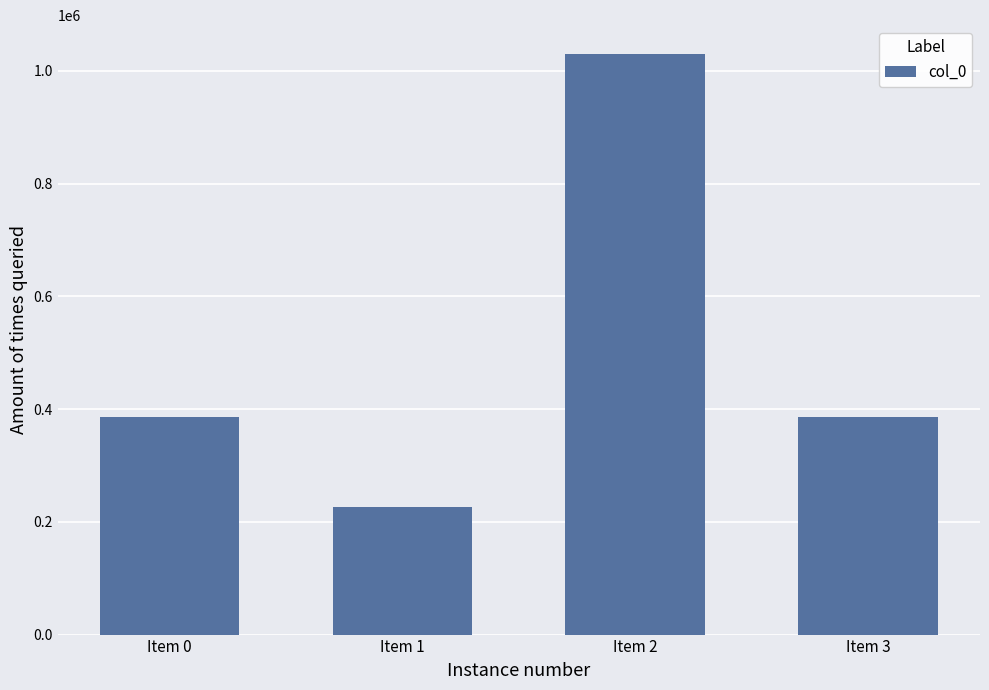

What is the value of the 2nd bar from the left?

226567